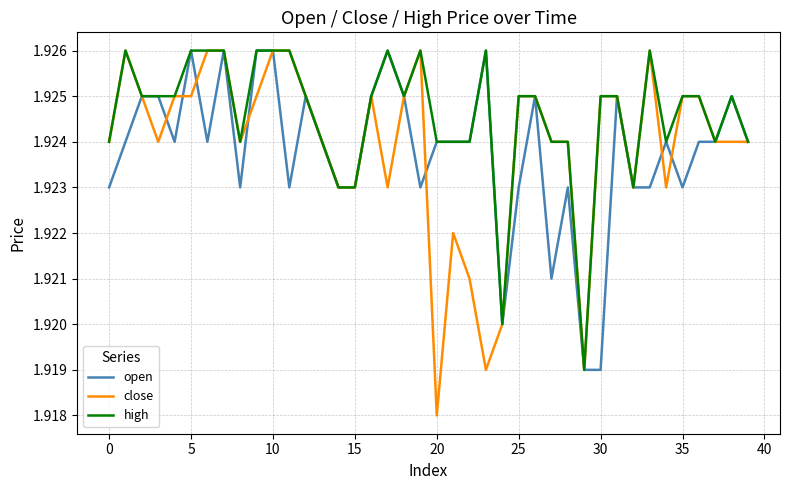

Which series has the largest total across all categories?

high